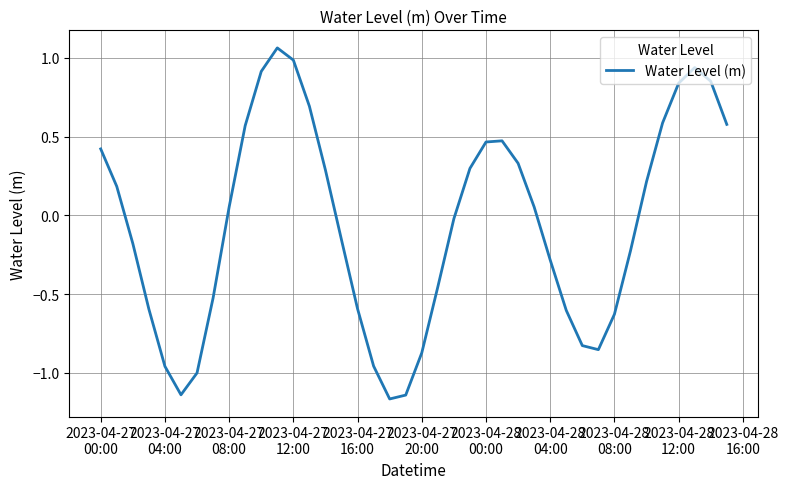

What is the difference between the maximum and minimum values?

2.2